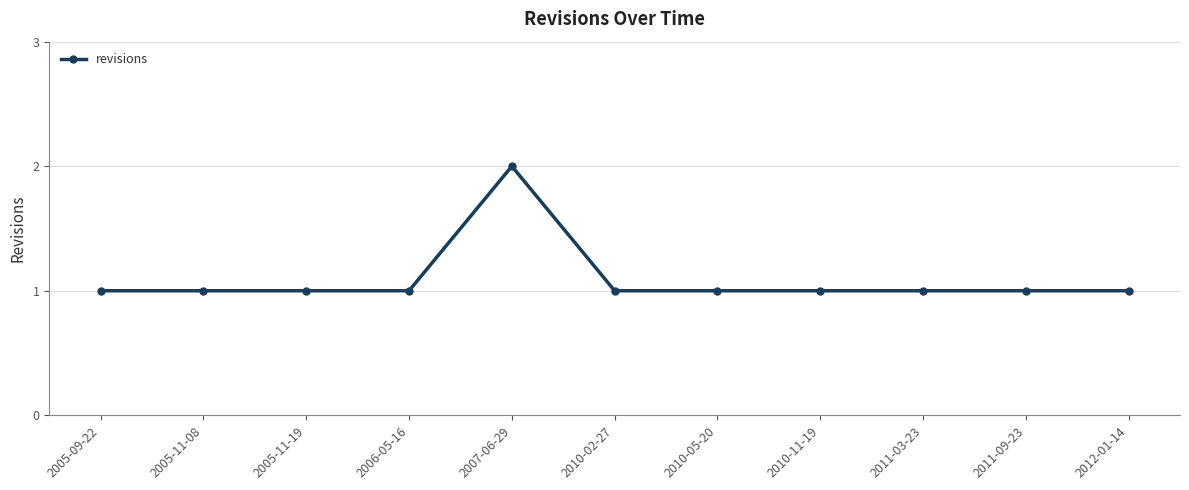

What is the value of the 10th point from the left?

1